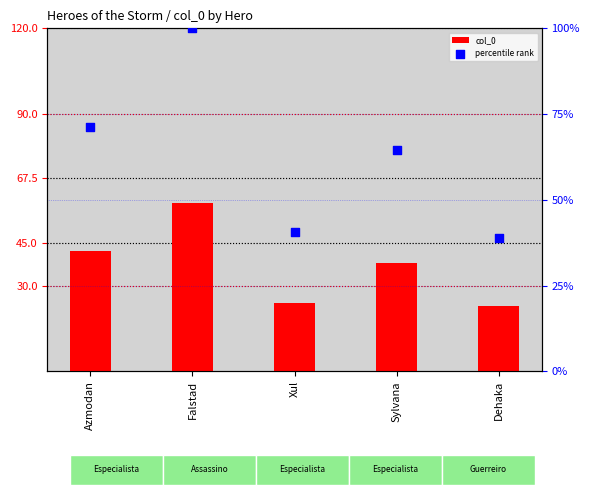

Which series contains the lowest Y value?

col_0